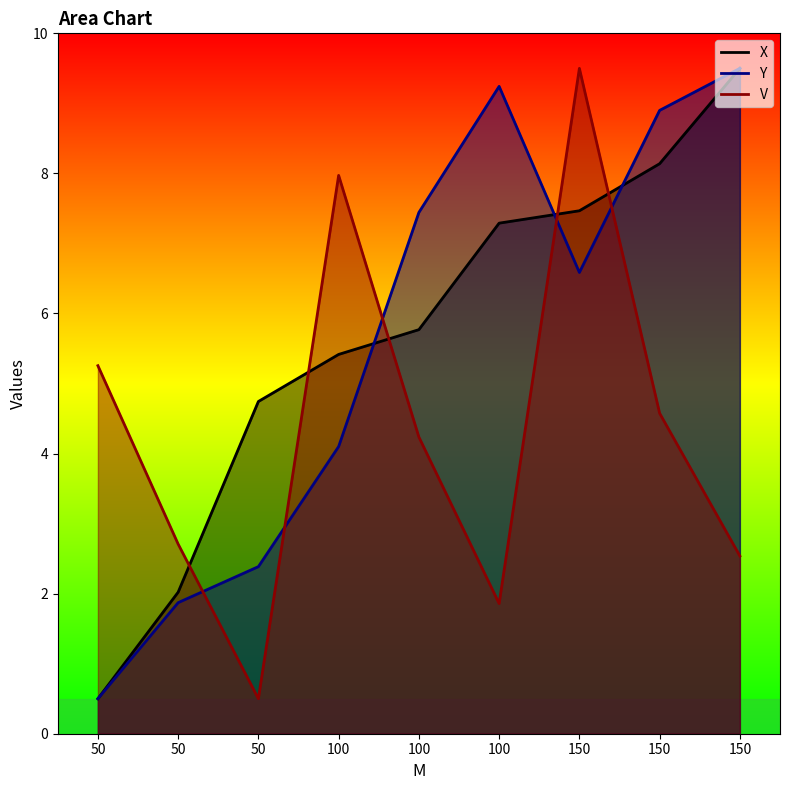

Rank the series by their maximum value, from highest to lowest.

X, Y, V